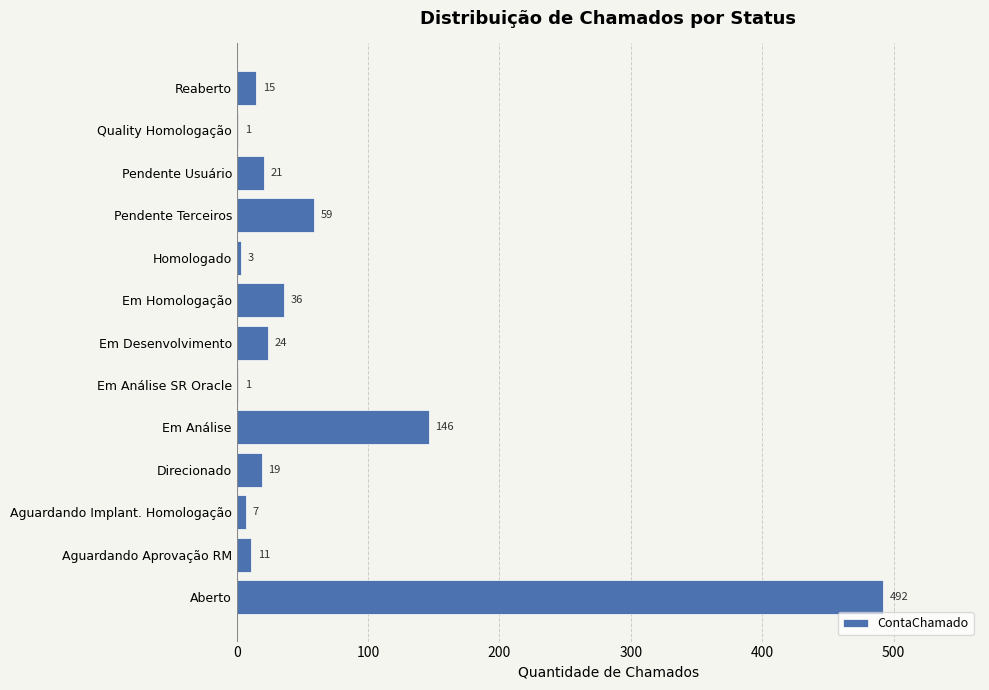

Reading bottom to top, list all the values displayed in this chart.

Aberto=492	Aguardando Aprovação RM=11	Aguardando Implant. Homologação=7	Direcionado=19	Em Análise=146	Em Análise SR Oracle=1	Em Desenvolvimento=24	Em Homologação=36	Homologado=3	Pendente Terceiros=59	Pendente Usuário=21	Quality Homologação=1	Reaberto=15